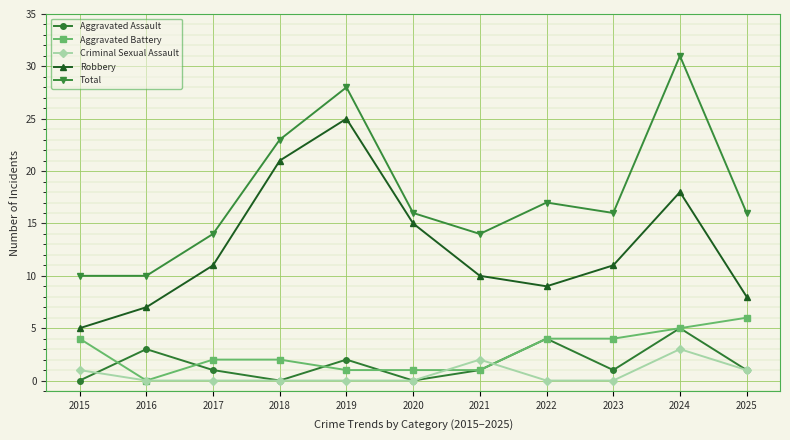

The Total series shows 10 at 2024. True or false?

False